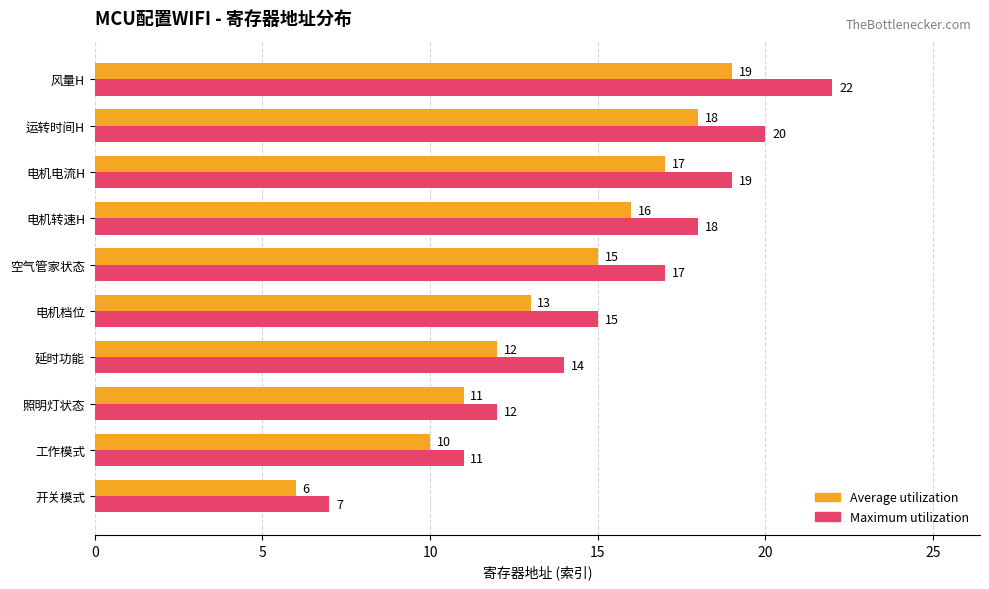

Which series has the largest range (max minus min)?

Maximum utilization